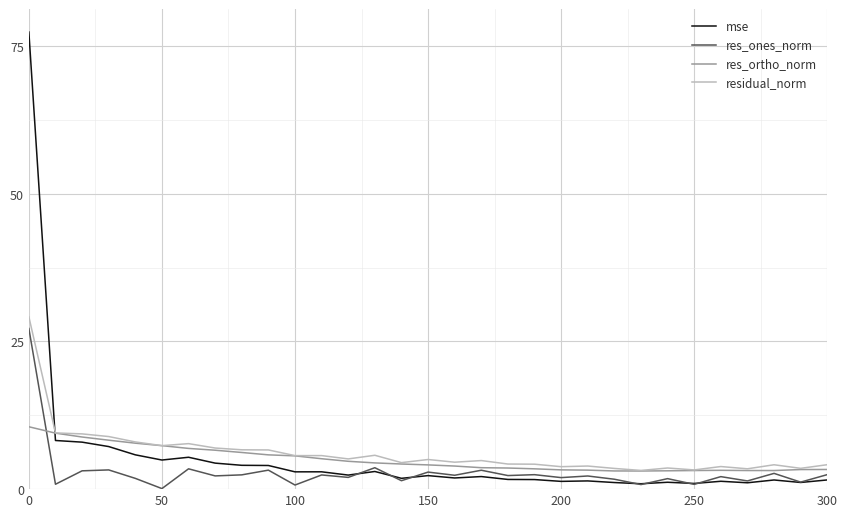

What is the maximum value shown in the chart?

77.4